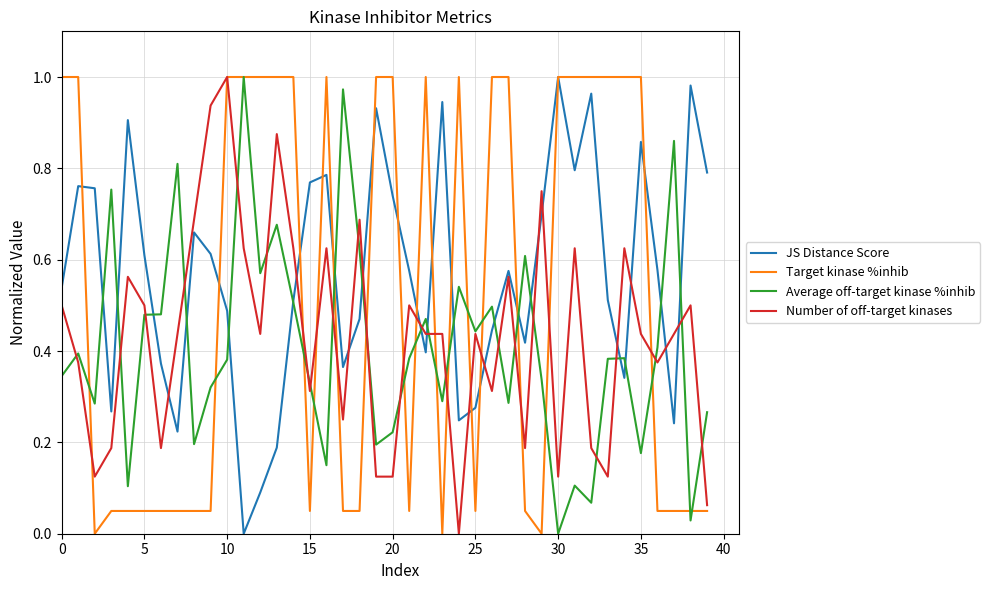

List the series in order of their overall mean, lowest first.

Average off-target kinase %inhib, Number of off-target kinases, Target kinase %inhib, JS Distance Score